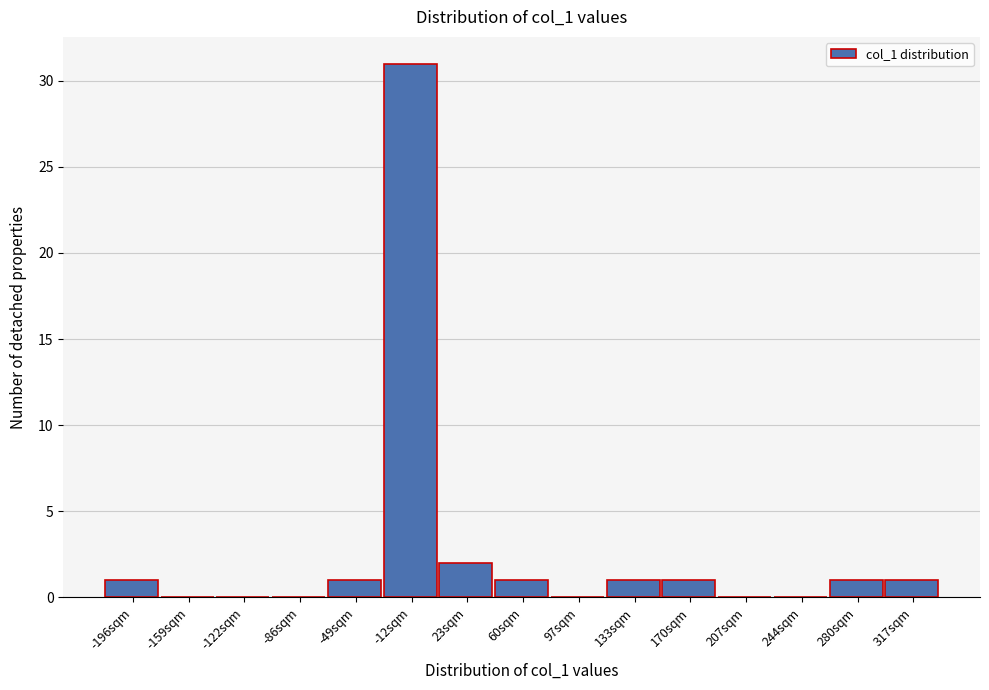

Reading left to right, list all the values displayed in this chart.

-196sqm=1	-159sqm=0	-122sqm=0	-86sqm=0	-49sqm=1	-12sqm=31	23sqm=2	60sqm=1	97sqm=0	133sqm=1	170sqm=1	207sqm=0	244sqm=0	280sqm=1	317sqm=1